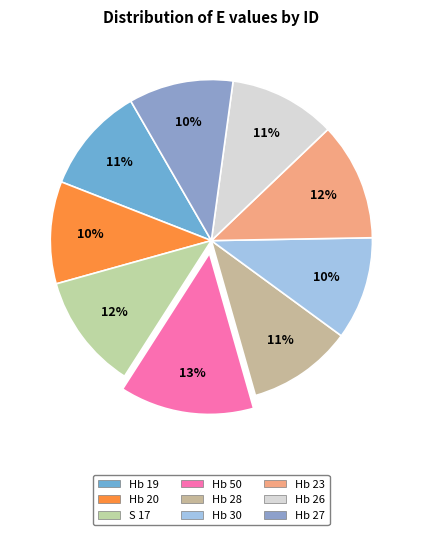

How many segments does this pie chart have?

9